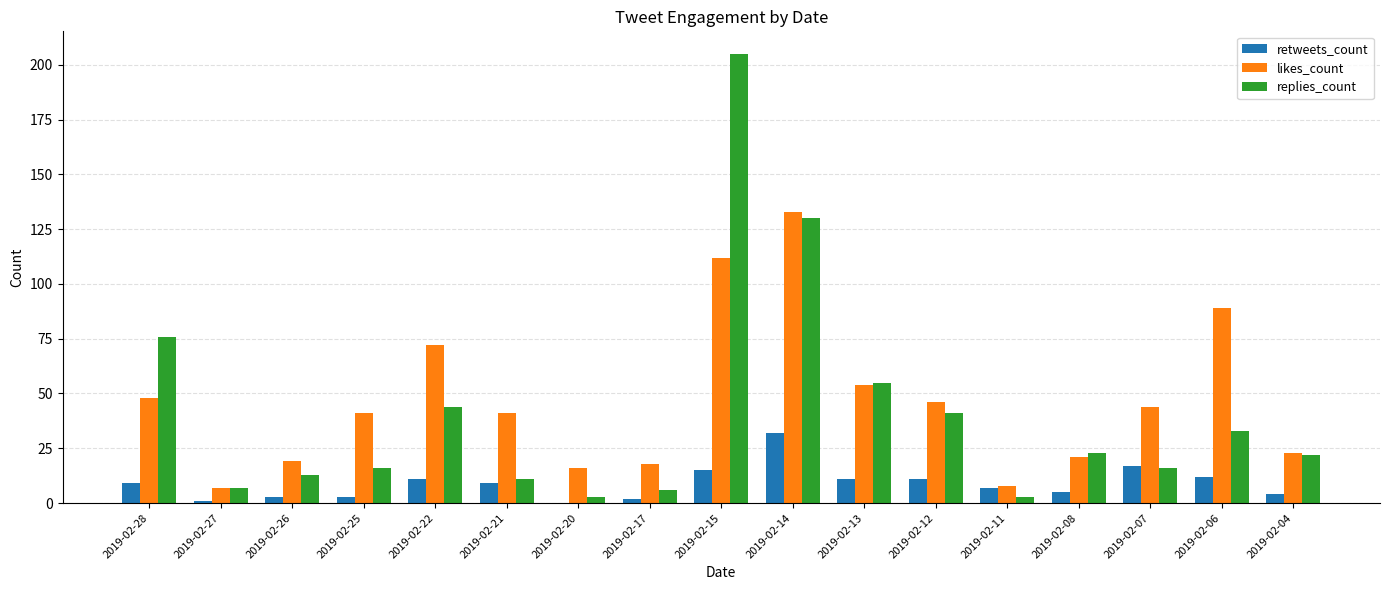

Which series has the largest range (max minus min)?

replies_count